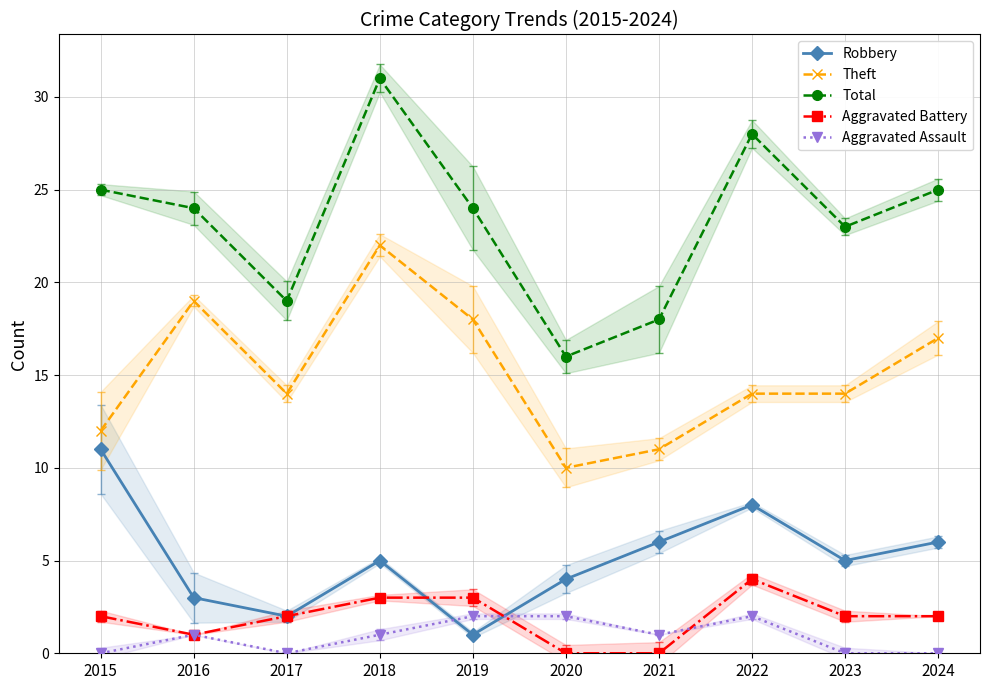

How many values in the Theft series exceed 14?

4